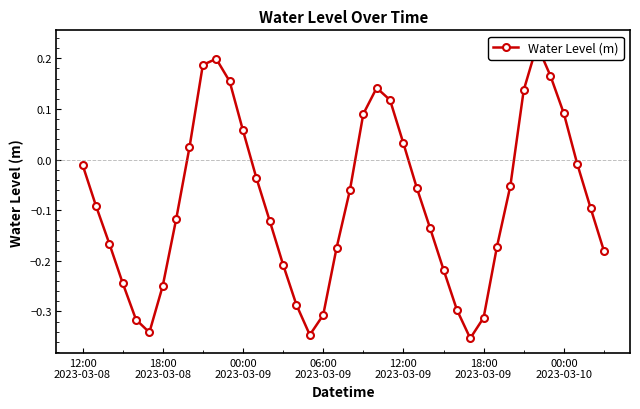

How many interior local valleys (lower than both neighbors) does the data have?

3